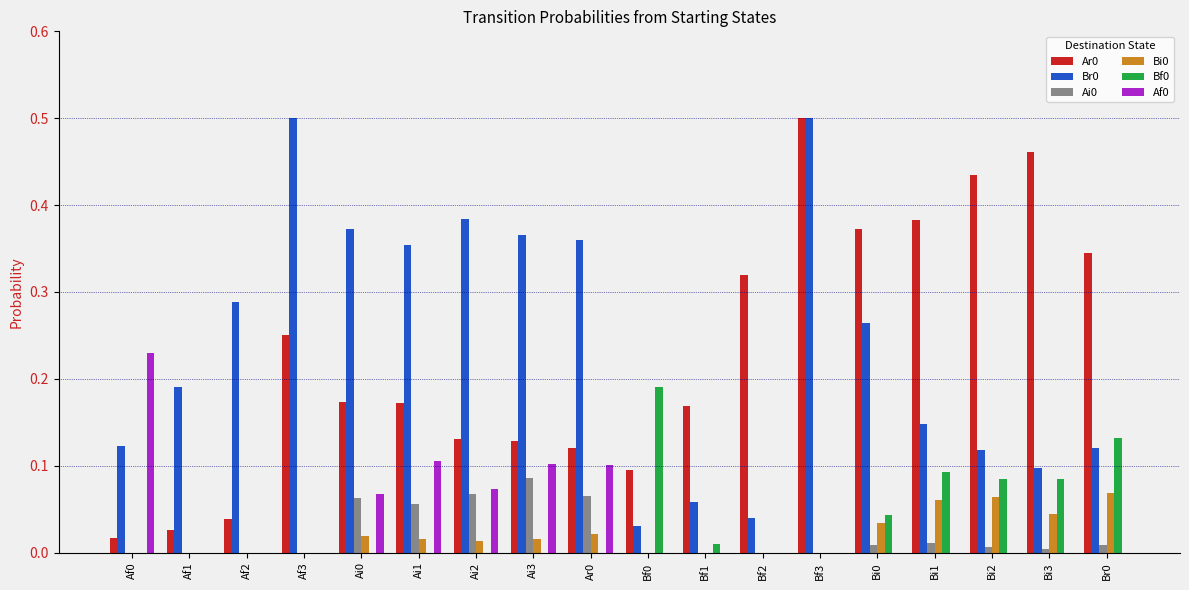

The Ar0 series shows 0.1 at Ai3. True or false?

True